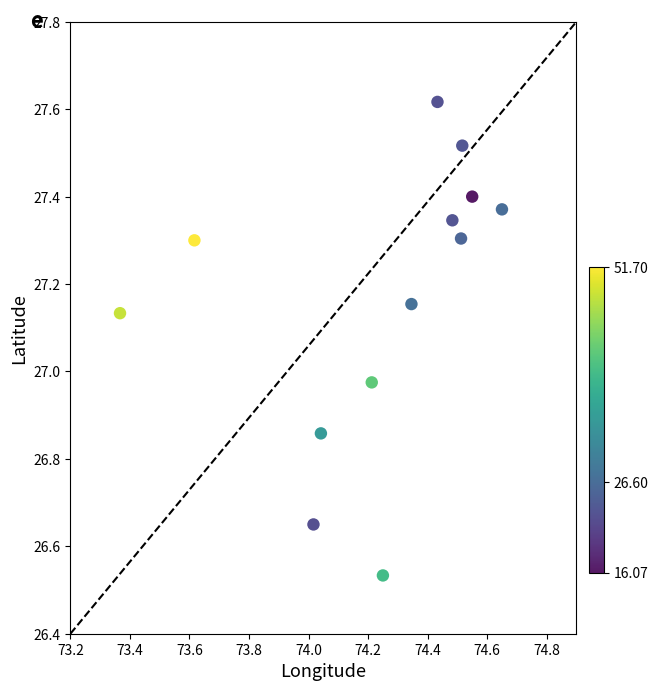

What is the range of Y values (max minus min)?

1.1